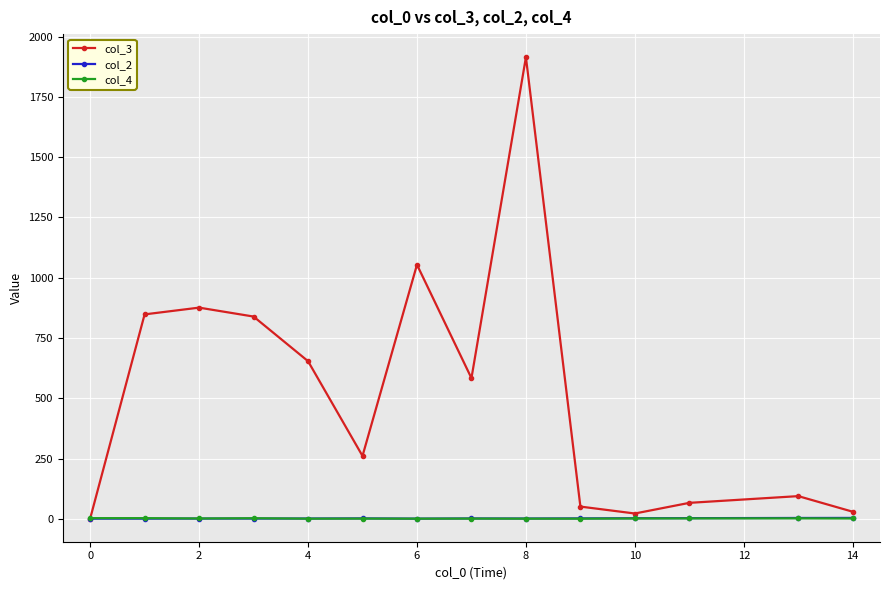

True or false: col_4 has more than 1 interior local peaks.

True